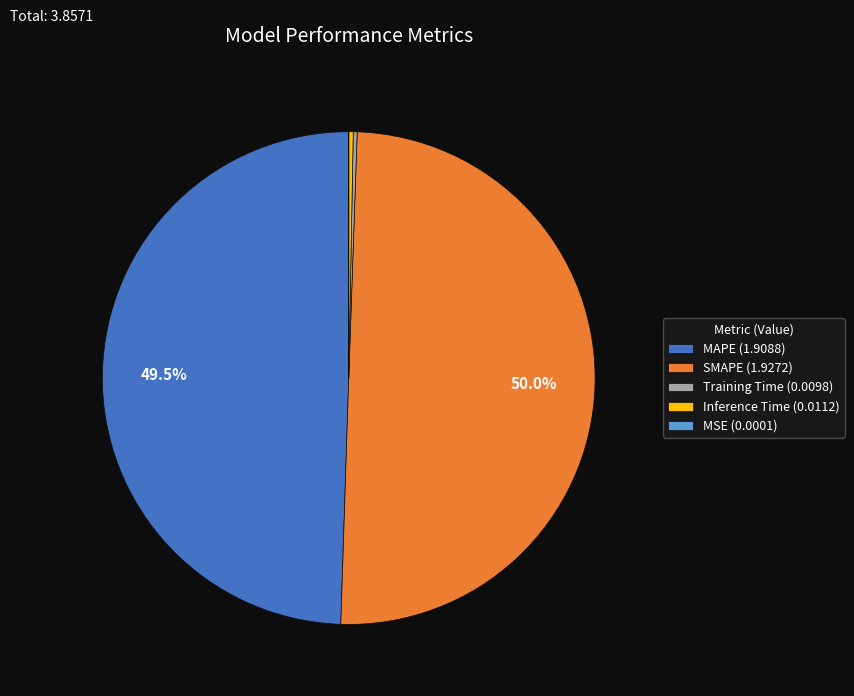

What percentage is NOT represented by SMAPE (1.9272)?

50.0%